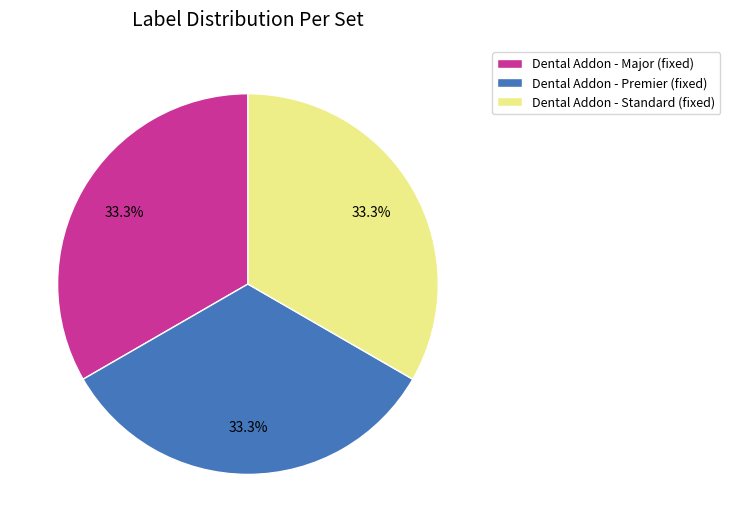

What percentage do Dental Addon - Major (fixed) and Dental Addon - Standard (fixed) together represent?

66.7%